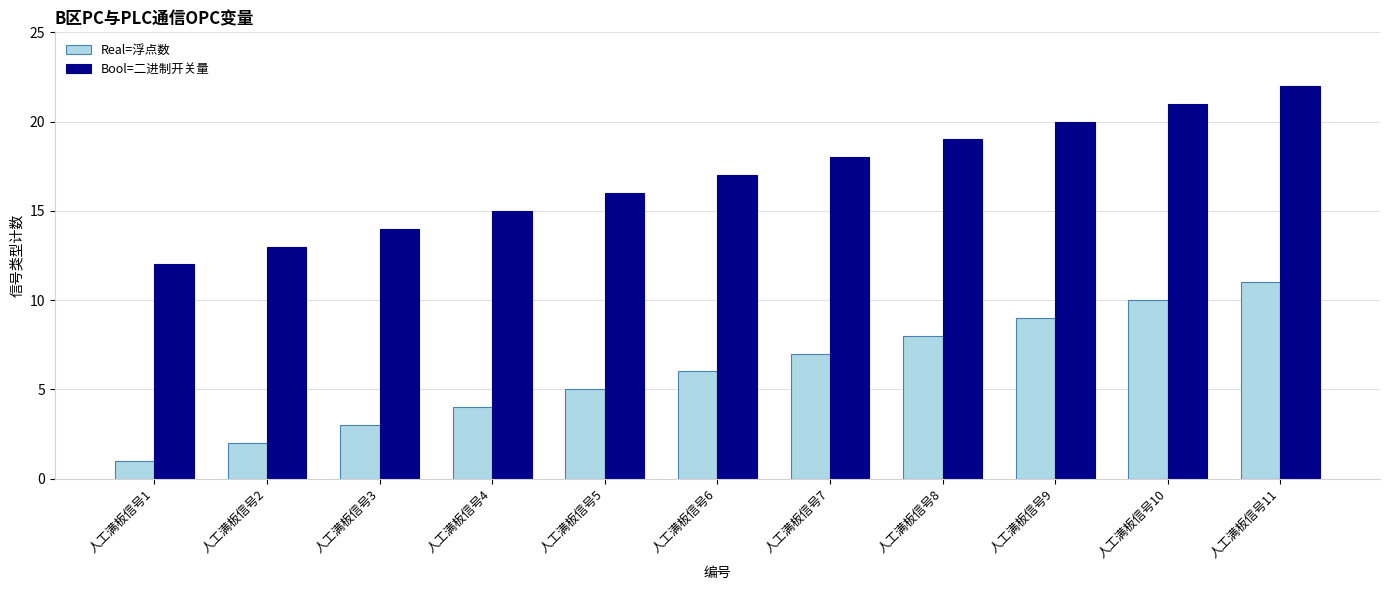

How many Bool=二进制开关量 values are between 14 and 20?

7